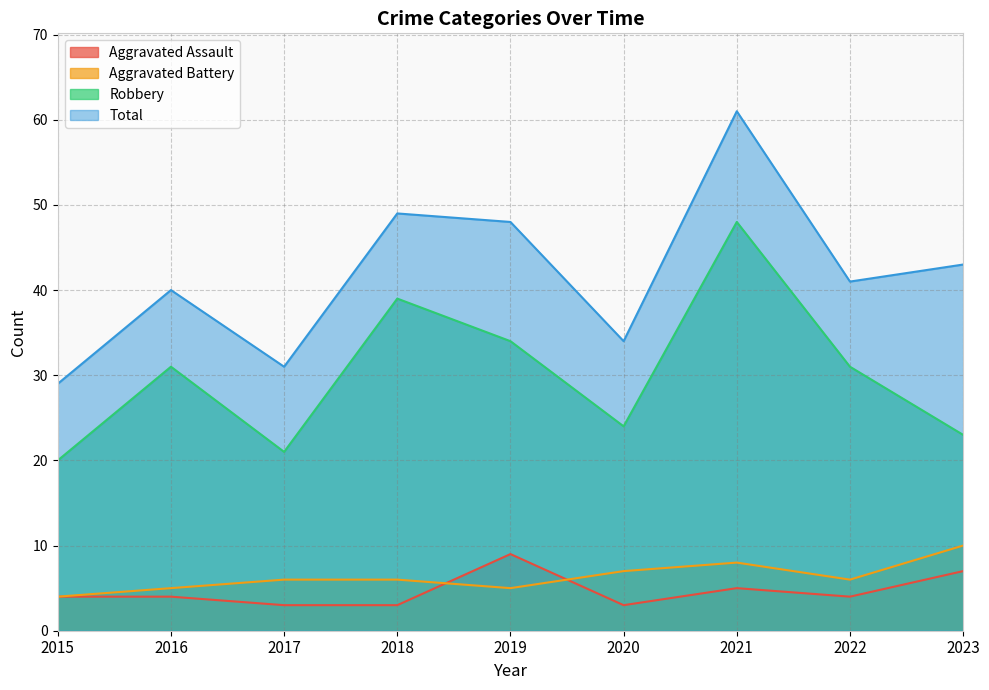

How many times do Aggravated Battery and Aggravated Assault cross each other?

2